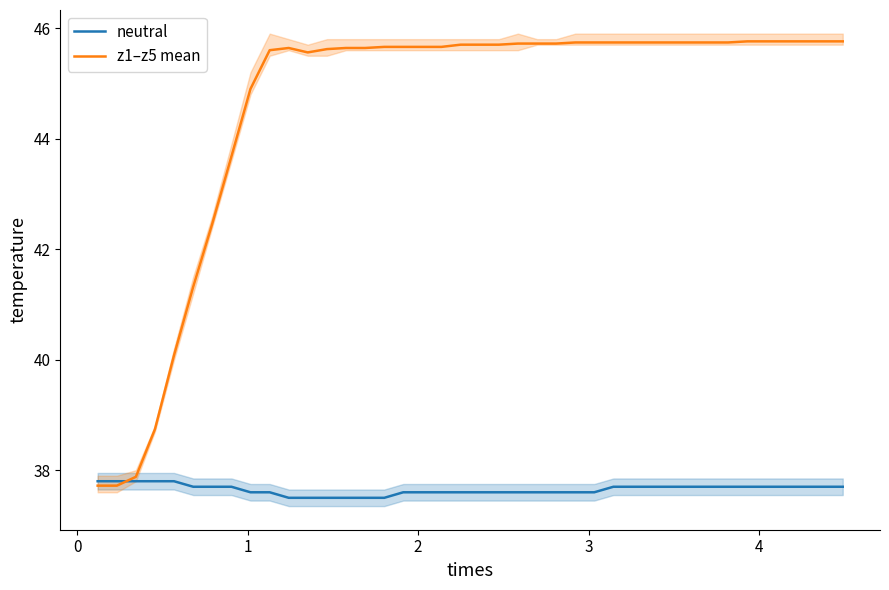

What is the value of the neutral point at the 4th from the left?

37.8